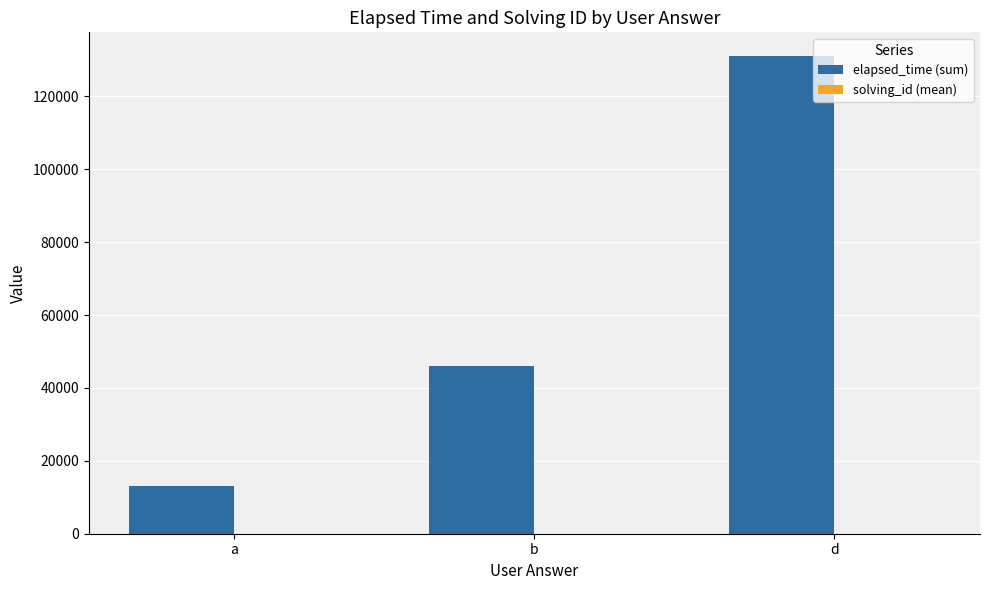

The value of elapsed_time (sum) at b is 46000.0. True or false?

True